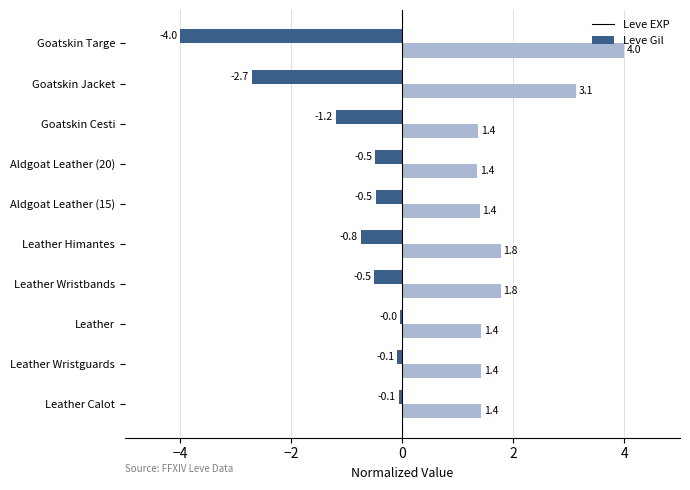

What value does the Leve Gil series have at Aldgoat Leather (20)?

1.4